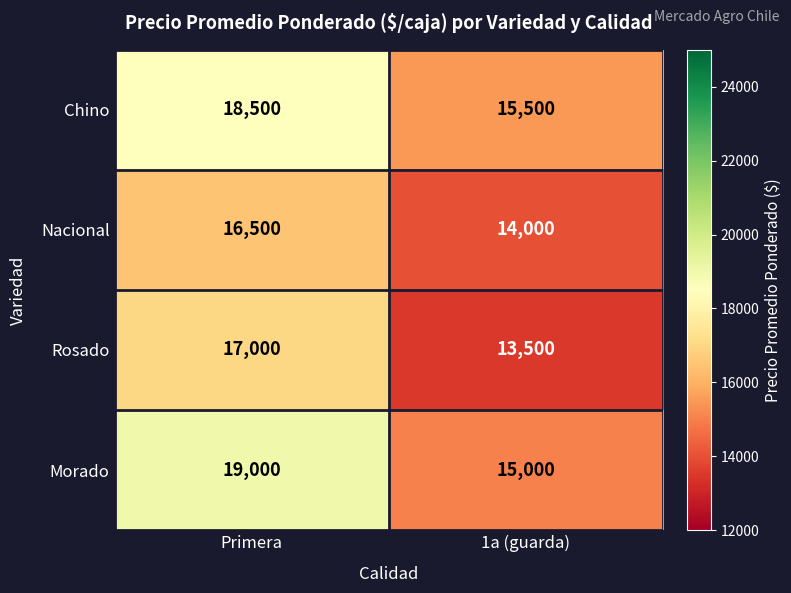

What is the maximum value for Nacional?

16500